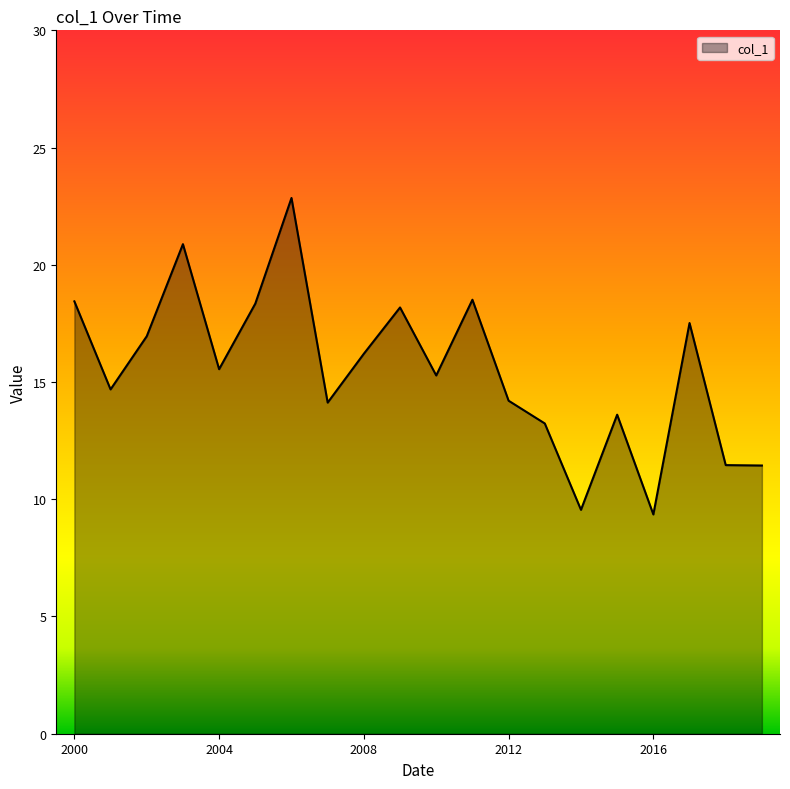

What is the difference between the maximum and minimum values?

13.5